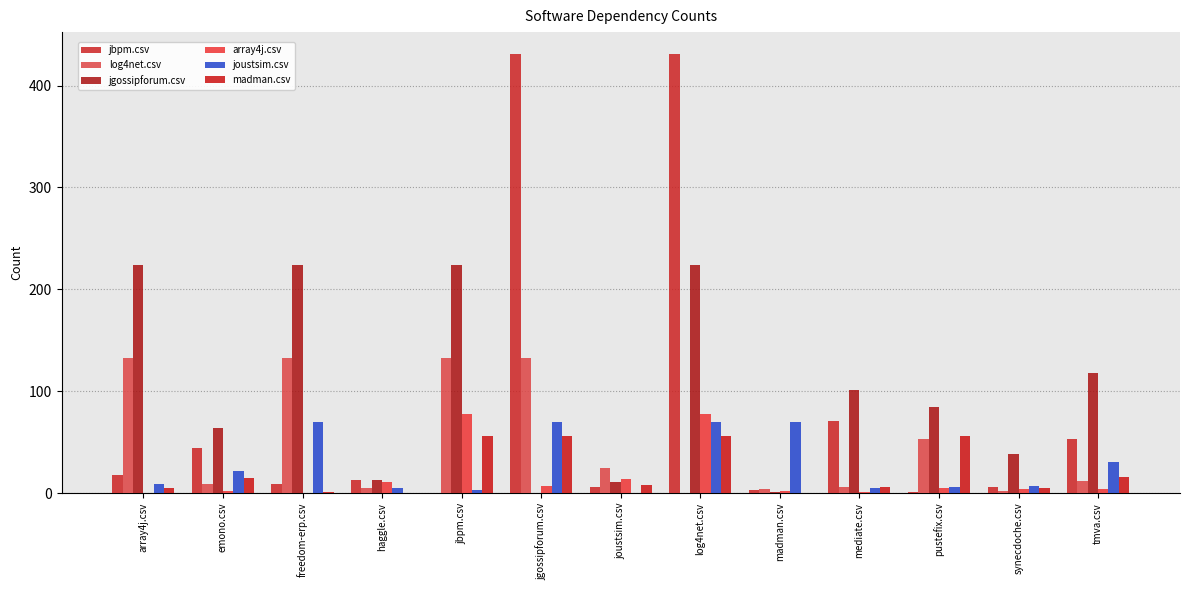

Reading left to right, what are all the values shown in this chart?

jbpm.csv: array4j.csv=18	emono.csv=44	freedom-erp.csv=9	haggle.csv=13	jbpm.csv=0	jgossipforum.csv=431	joustsim.csv=6	log4net.csv=431	madman.csv=3	mediate.csv=71	pustefix.csv=1	synecdoche.csv=6	tmva.csv=53
log4net.csv: array4j.csv=133	emono.csv=9	freedom-erp.csv=133	haggle.csv=5	jbpm.csv=133	jgossipforum.csv=133	joustsim.csv=25	log4net.csv=0	madman.csv=4	mediate.csv=6	pustefix.csv=53	synecdoche.csv=2	tmva.csv=12
jgossipforum.csv: array4j.csv=224	emono.csv=64	freedom-erp.csv=224	haggle.csv=13	jbpm.csv=224	jgossipforum.csv=0	joustsim.csv=11	log4net.csv=224	madman.csv=1	mediate.csv=101	pustefix.csv=84	synecdoche.csv=38	tmva.csv=118
array4j.csv: array4j.csv=0	emono.csv=2	freedom-erp.csv=0	haggle.csv=11	jbpm.csv=78	jgossipforum.csv=7	joustsim.csv=14	log4net.csv=78	madman.csv=2	mediate.csv=1	pustefix.csv=5	synecdoche.csv=4	tmva.csv=4
joustsim.csv: array4j.csv=9	emono.csv=22	freedom-erp.csv=70	haggle.csv=5	jbpm.csv=3	jgossipforum.csv=70	joustsim.csv=0	log4net.csv=70	madman.csv=70	mediate.csv=5	pustefix.csv=6	synecdoche.csv=7	tmva.csv=30
madman.csv: array4j.csv=5	emono.csv=15	freedom-erp.csv=1	haggle.csv=0	jbpm.csv=56	jgossipforum.csv=56	joustsim.csv=8	log4net.csv=56	madman.csv=0	mediate.csv=6	pustefix.csv=56	synecdoche.csv=5	tmva.csv=16